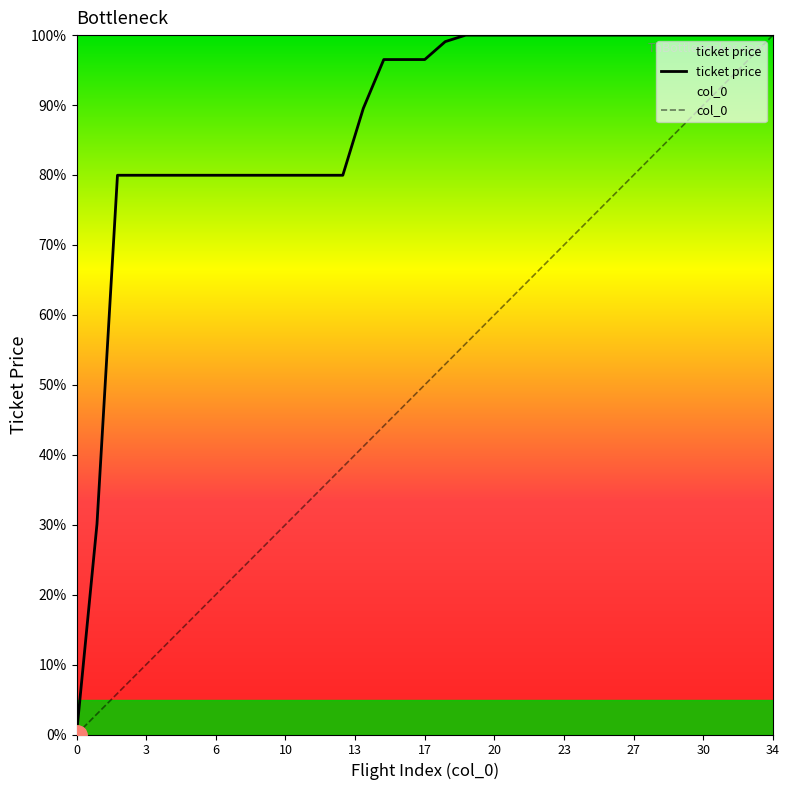

Rank the series by their average value, from lowest to highest.

col_0, ticket price